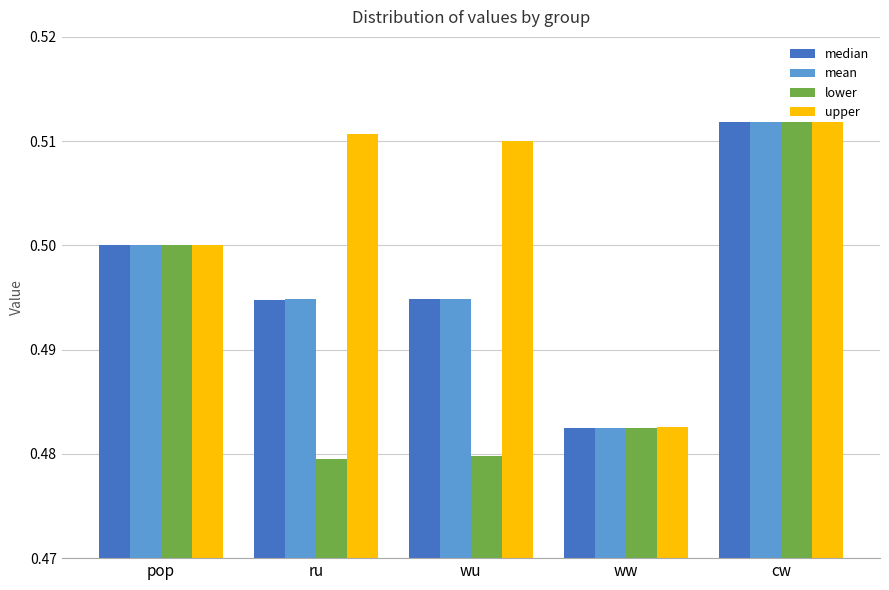

What is the label of the 5th bar from the left?

cw